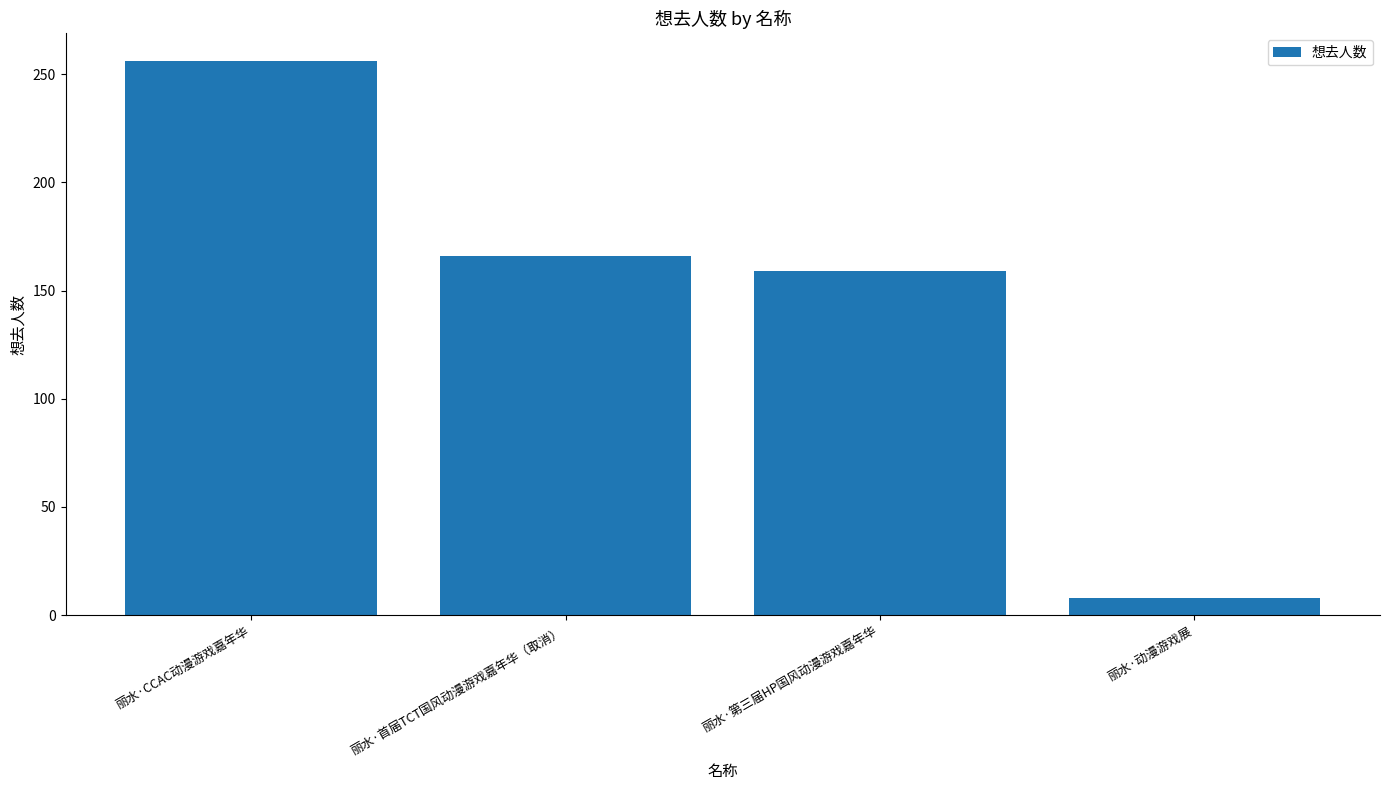

Rank the categories by value from lowest to highest.

丽水·动漫游戏展, 丽水·第三届HP国风动漫游戏嘉年华, 丽水·首届TCT国风动漫游戏嘉年华（取消）, 丽水·CCAC动漫游戏嘉年华